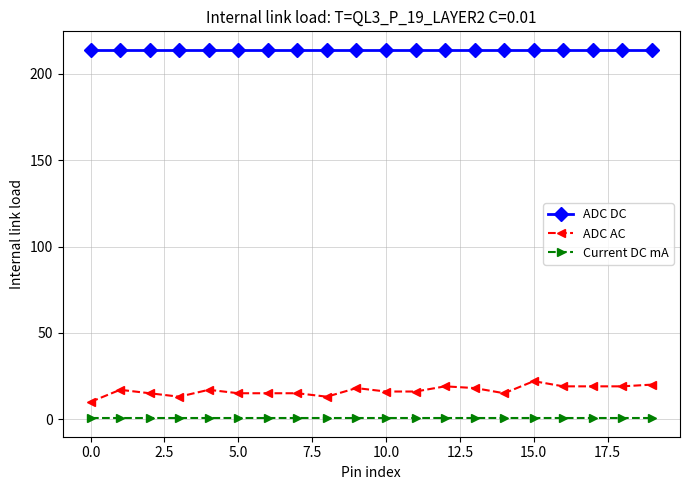

What are all the series names shown in the legend?

ADC DC, ADC AC, Current DC mA